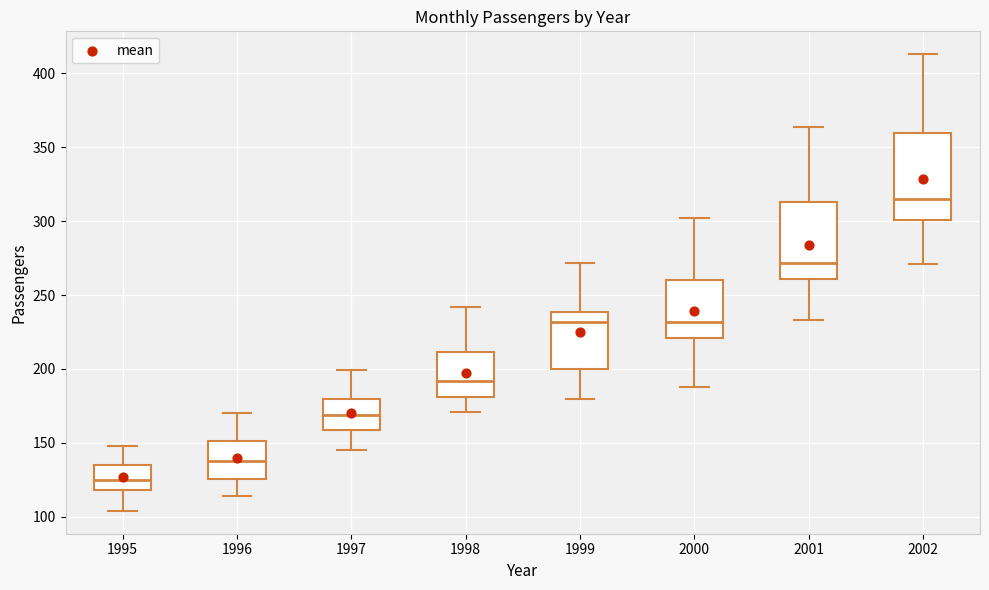

Reading left to right, read every box against the y-axis: the position of its median line, the range the box covers, and the ends of its whiskers. The values are not printed on the chart, so give them approximately, as read against the axis.

1995: median 125, box 120 to 135, whiskers 105 to 150
1996: median 140, box 125 to 150, whiskers 115 to 170
1997: median 170, box 160 to 180, whiskers 145 to 200
1998: median 190, box 180 to 210, whiskers 170 to 240
1999: median 230, box 200 to 240, whiskers 180 to 270
2000: median 230, box 220 to 260, whiskers 190 to 300
2001: median 270, box 260 to 315, whiskers 235 to 365
2002: median 315, box 300 to 360, whiskers 270 to 415